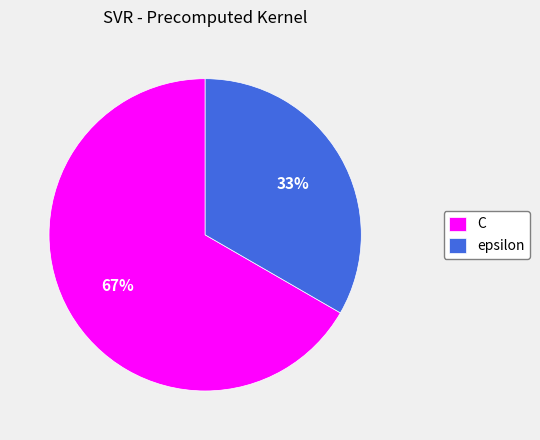

Which category has the smallest portion of the pie?

epsilon